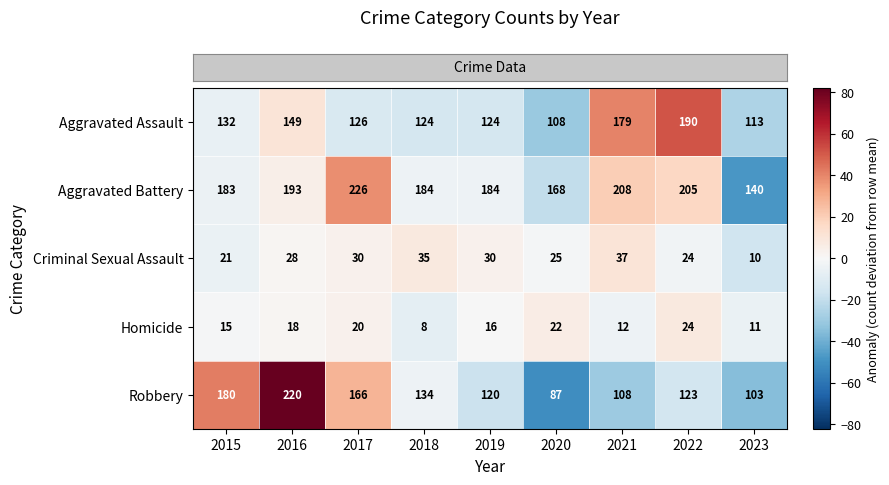

List the series in order of their peak value, highest first.

Aggravated Battery, Robbery, Aggravated Assault, Criminal Sexual Assault, Homicide